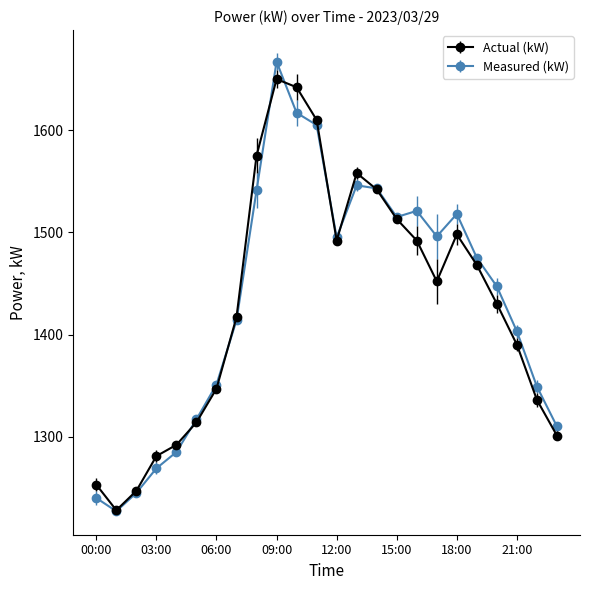

How many interior local valleys does the Actual (kW) series have?

3